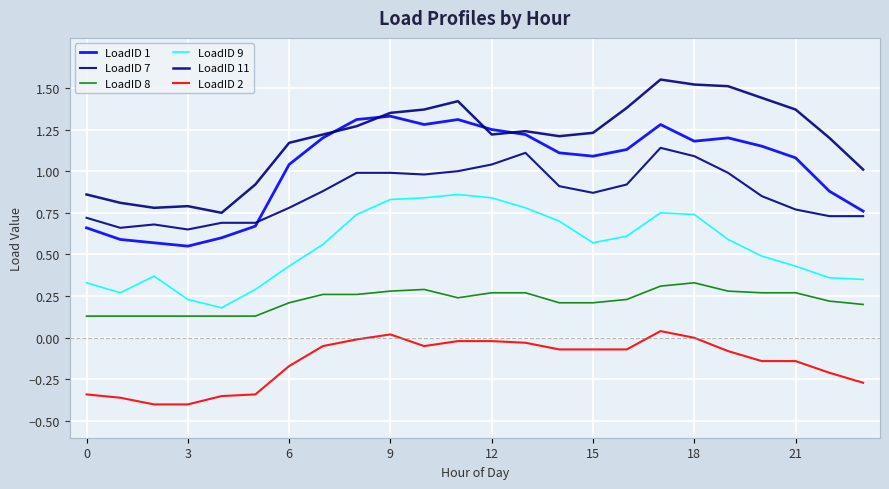

How many times do LoadID 7 and LoadID 1 cross each other?

1